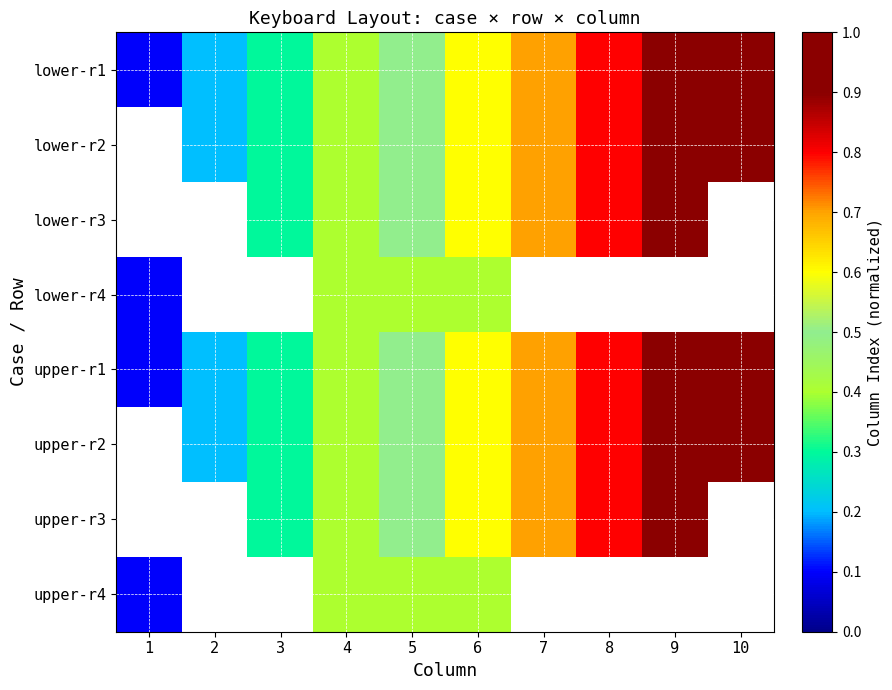

Which category has the lowest value across all series?

1